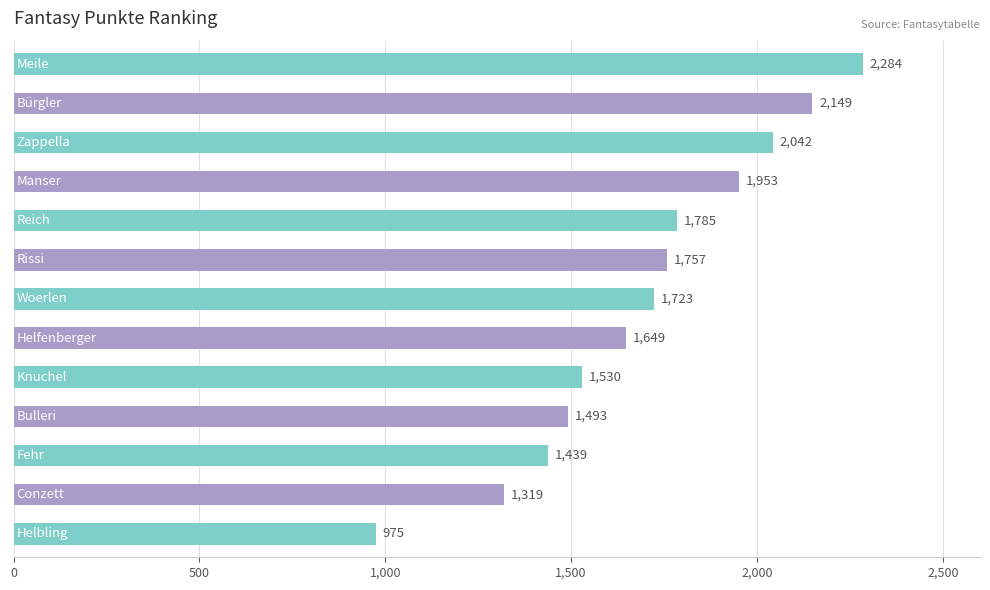

What is the sum of all values?

22098